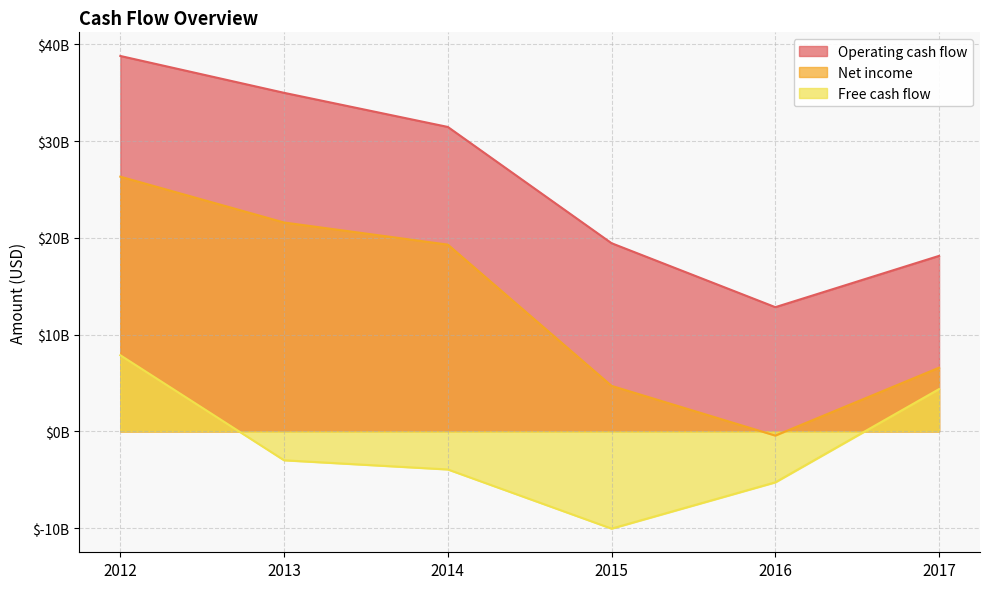

Between 2017 and 2013, which is larger?

2013